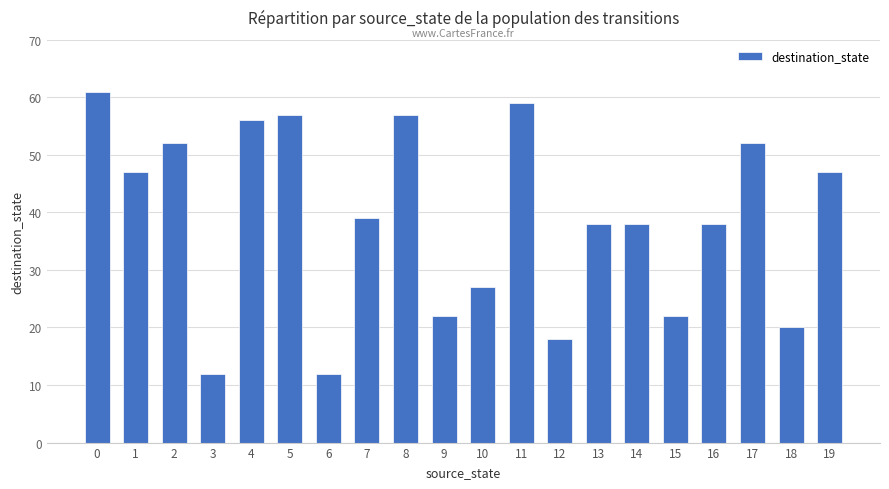

What is the sum of the values at 3 and 4?

68